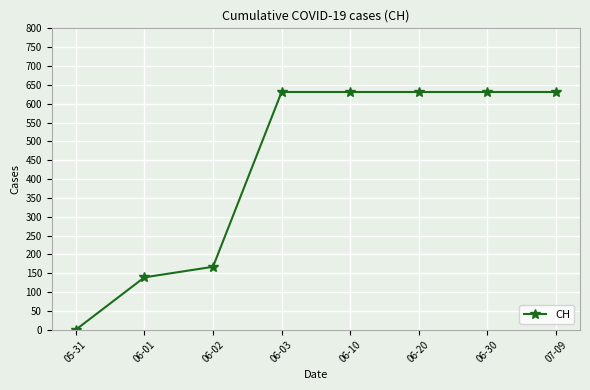

What is the change in value from 06-02 to 06-20?

+464